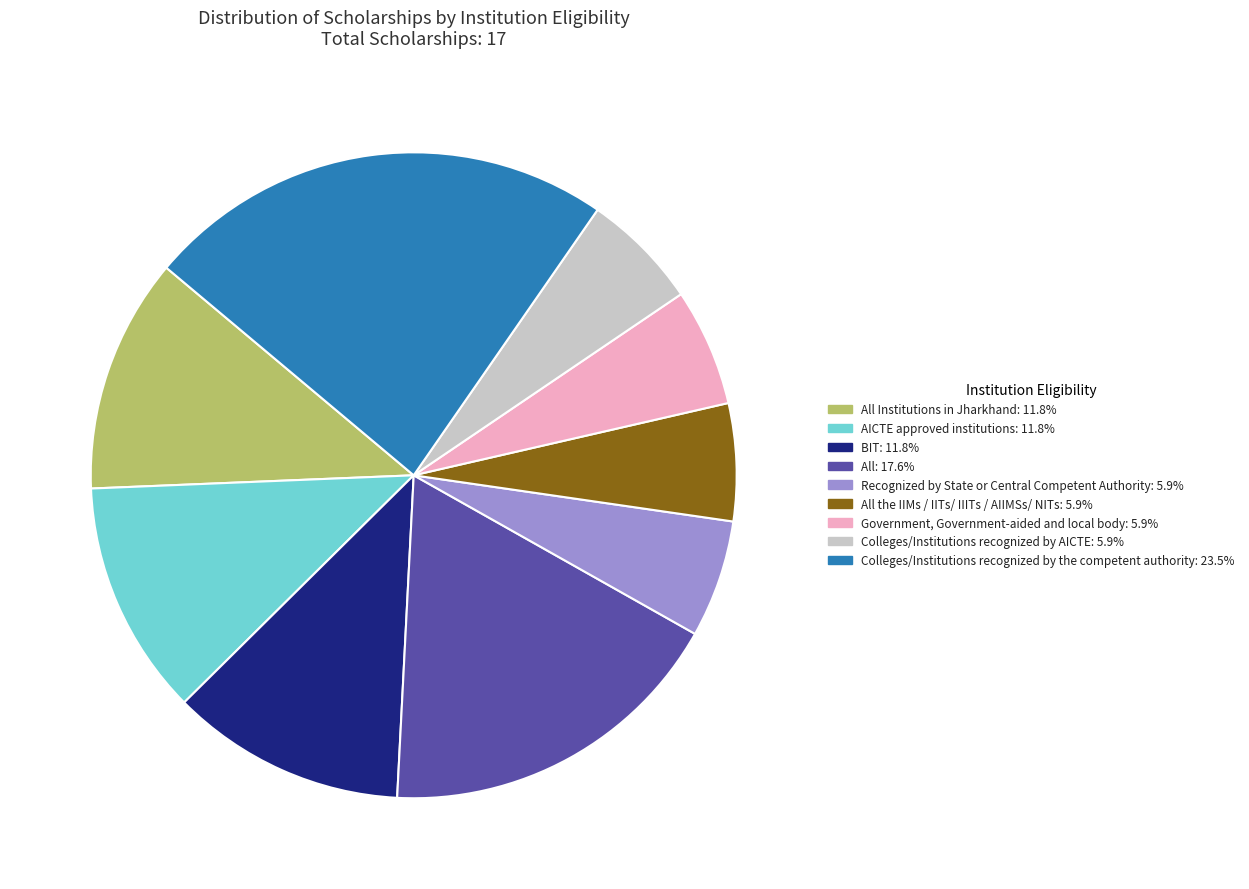

Is there any slice that represents more than half of the pie?

No